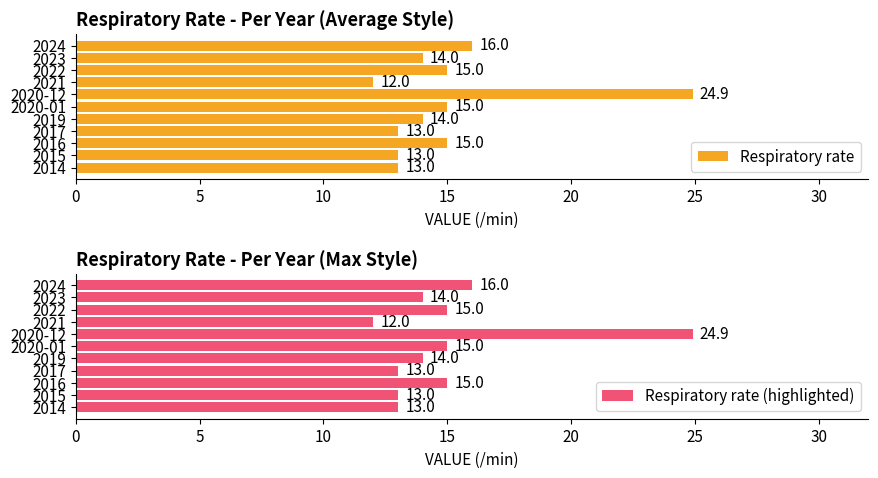

Reading left to right, list all the values displayed in this chart.

Respiratory rate: 13.0	13.0	15.0	13.0	14.0	15.0	24.9	12.0	15.0	14.0	16.0
Respiratory rate (highlighted): 13.0	13.0	15.0	13.0	14.0	15.0	24.9	12.0	15.0	14.0	16.0